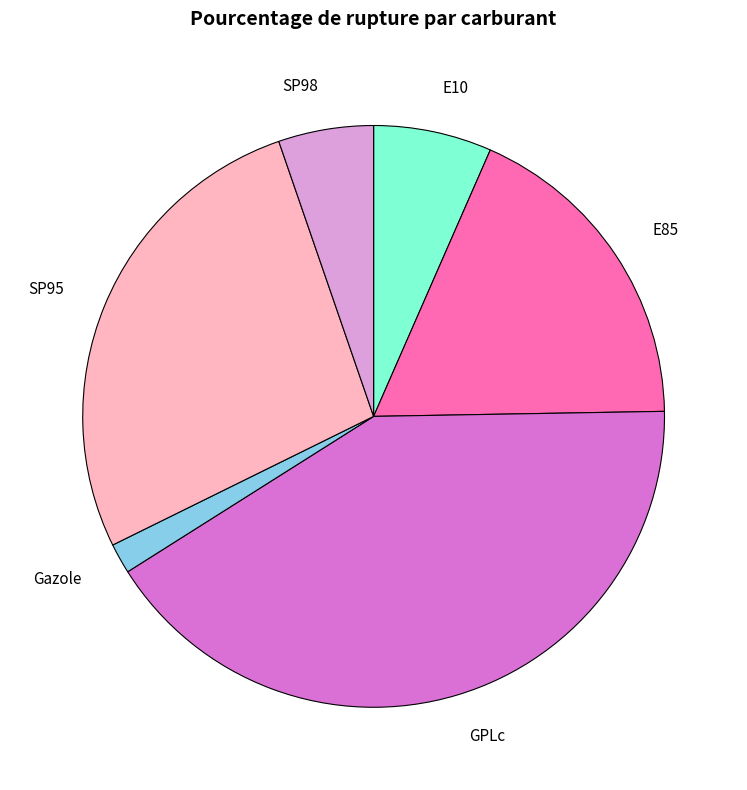

Combined, do Gazole and E85 account for over 50%?

No